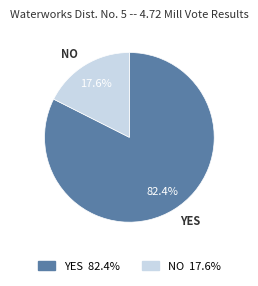

Rank the categories by value from lowest to highest.

NO, YES